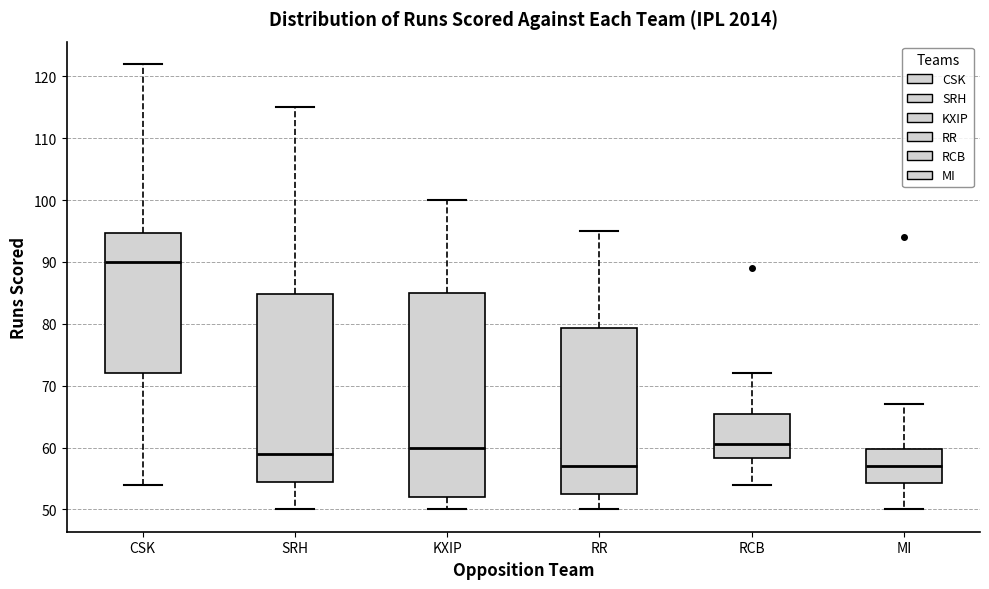

Which box's median line is the highest?

CSK